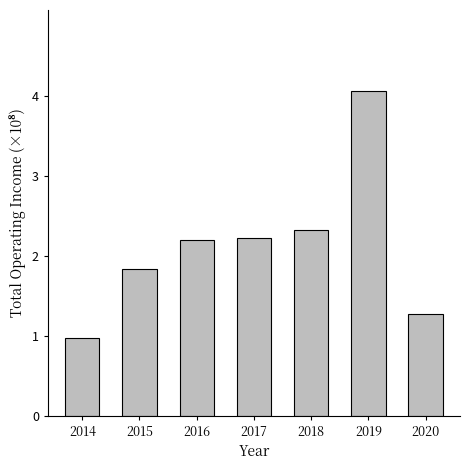

Reading left to right, extract all data points from this chart.

1.0	1.8	2.2	2.2	2.3	4.1	1.3